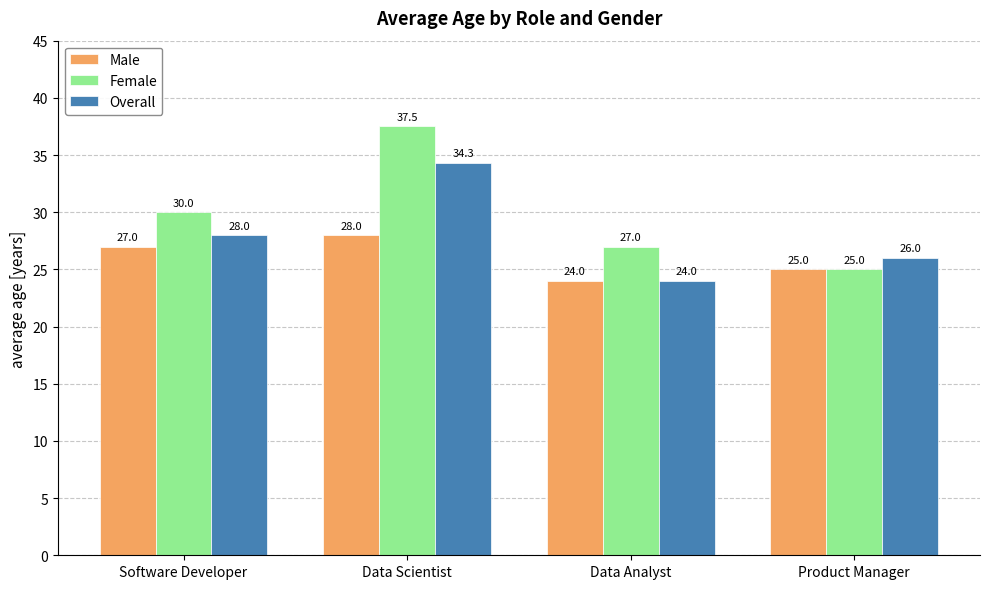

List the series in order of their peak value, lowest first.

Male, Overall, Female